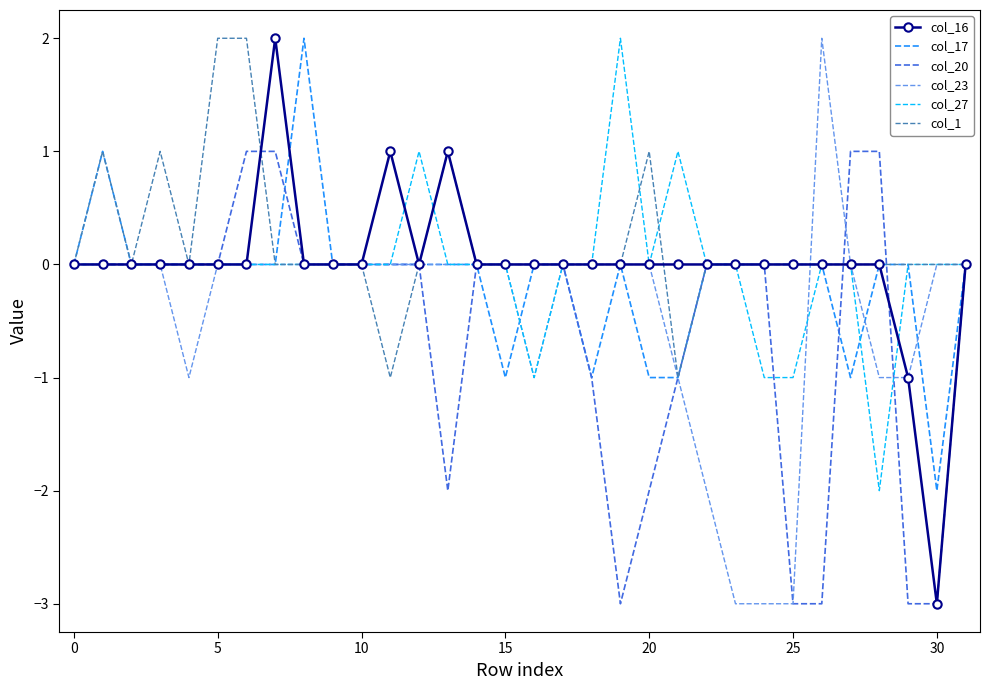

What are all the series names shown in the legend?

col_16, col_17, col_20, col_23, col_27, col_1